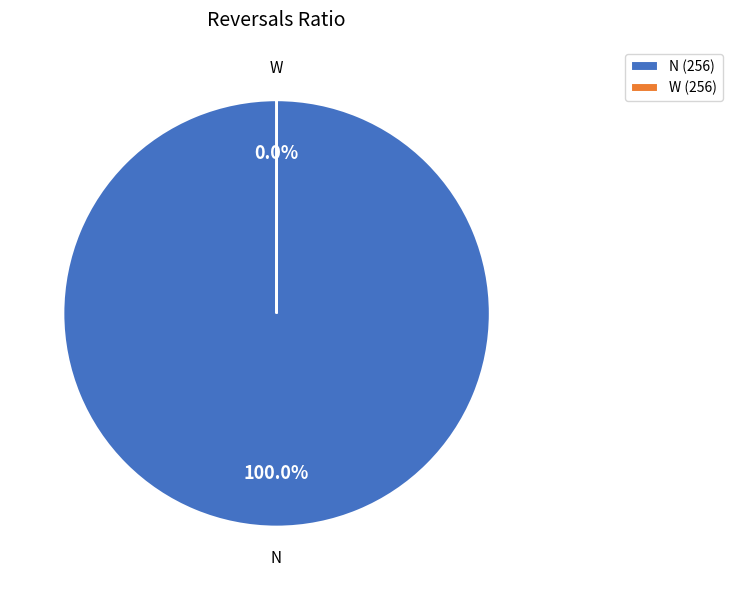

Is there a majority slice in this chart?

Yes